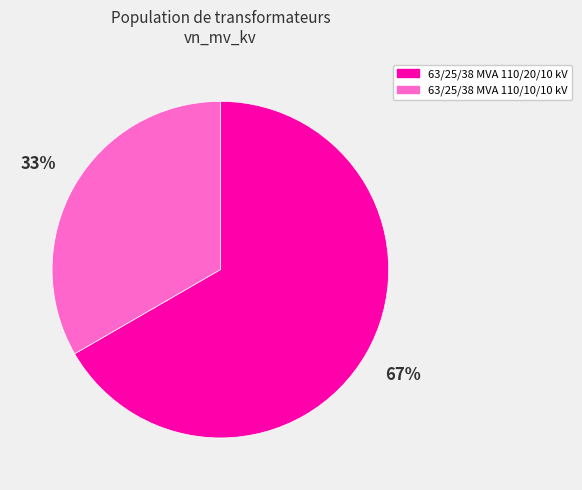

How many segments does this pie chart have?

2